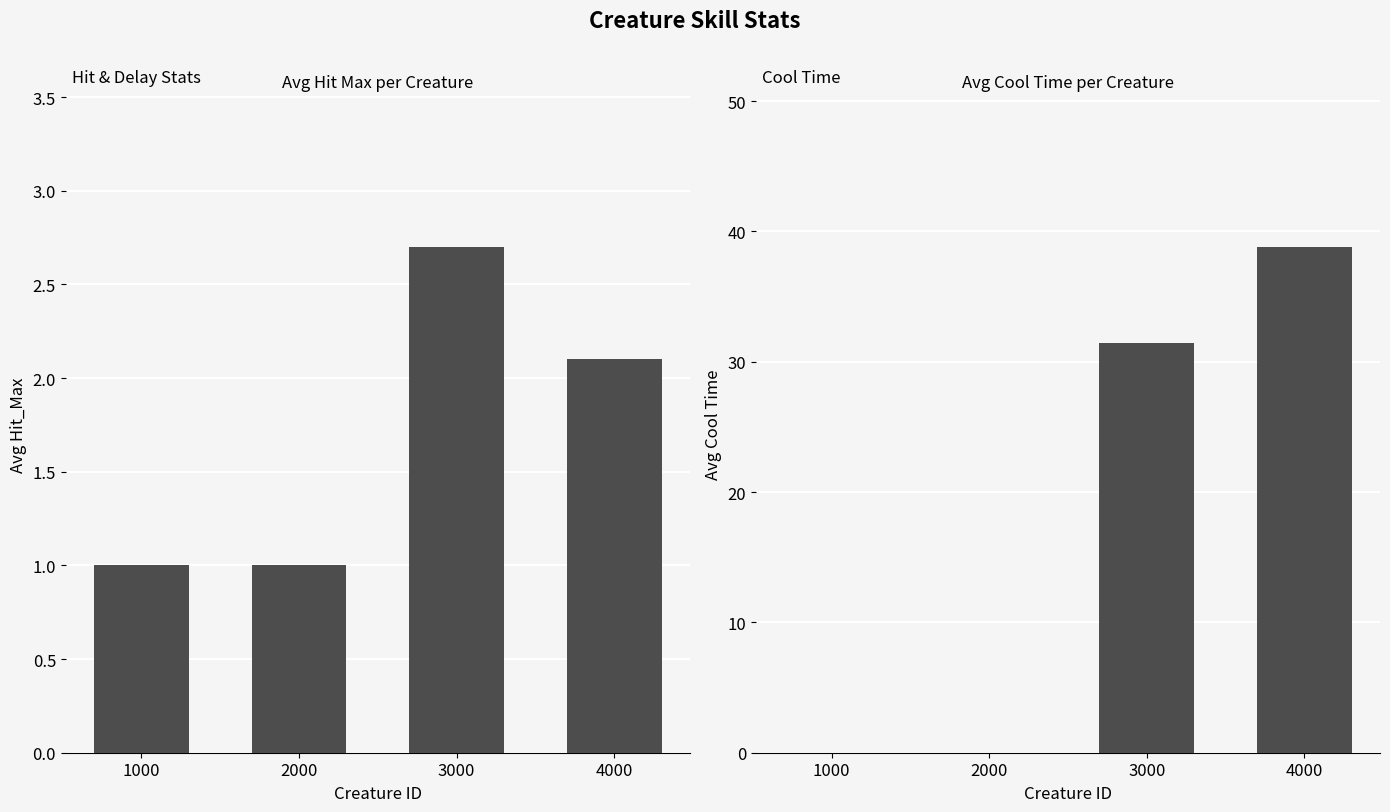

Which series has the largest total across all categories?

Cool_Time